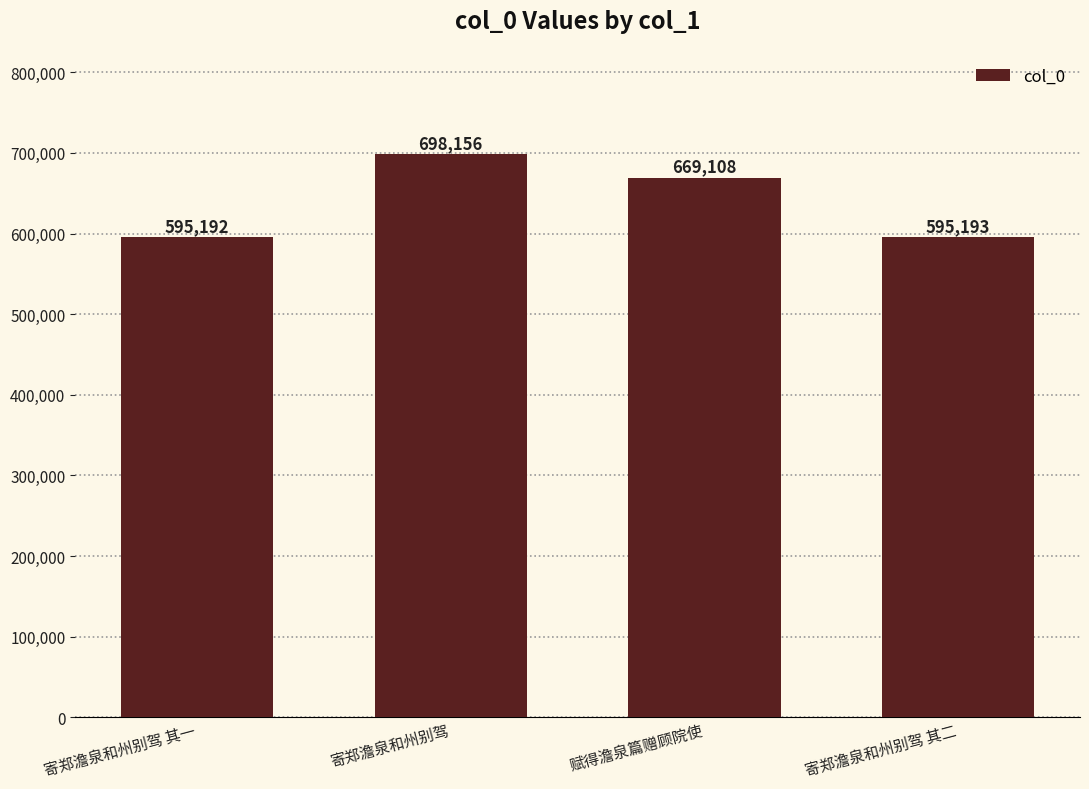

The chart shows a value of 471057 at 寄郑澹泉和州别驾. True or false?

False